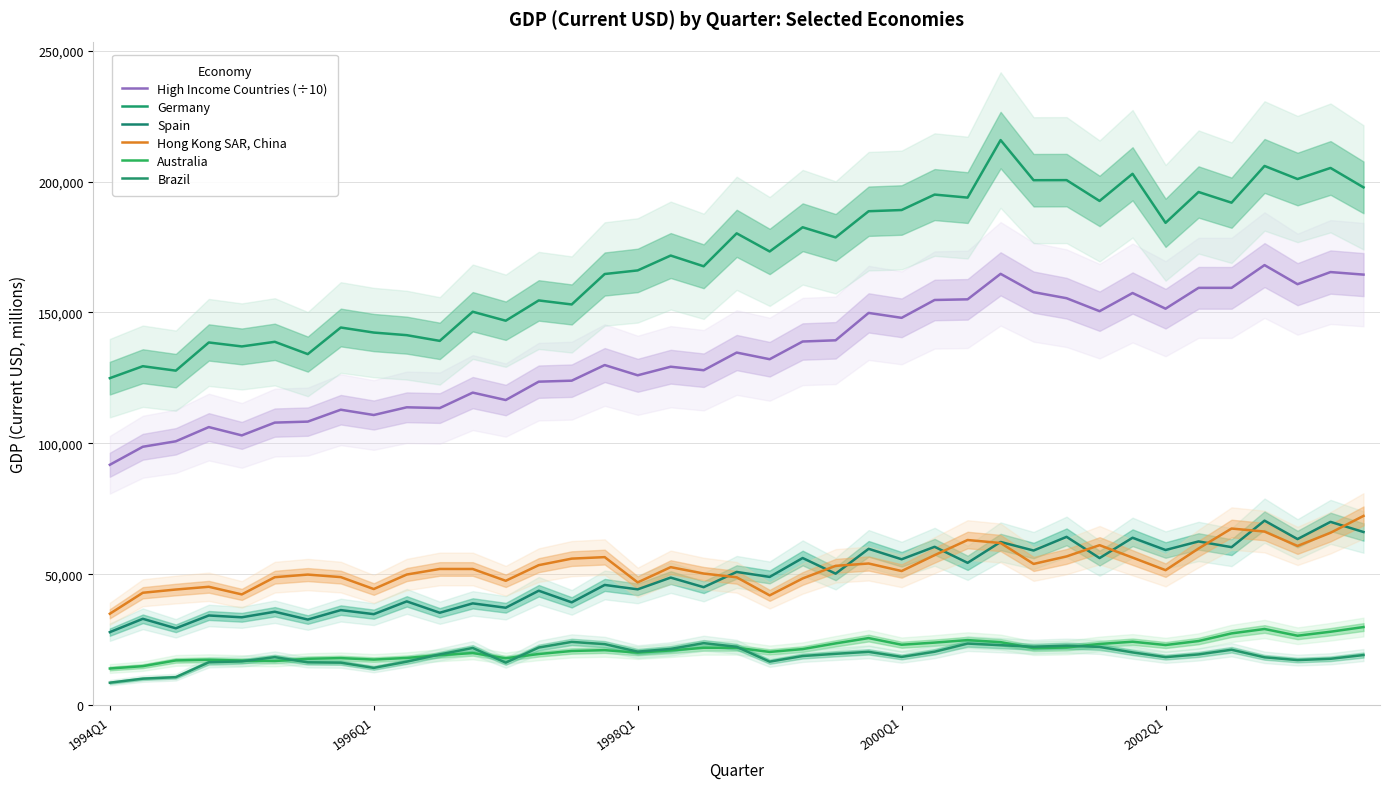

Reading left to right, what are all the values shown in this chart?

High Income Countries (÷10): 91812.4	98693.1	100779.7	106210.4	103036.9	107922.9	108300.5	112844.8	110822.7	113770.4	113472.1	119375.9	116543.7	123557.1	123936.8	129904.0	125994.8	129271.0	127927.3	134673.0	132135.2	138897.3	139358.3	149822.7	147941.2	154758.9	155008.8	164744.0	157749.7	155436.5	150479.6	157417.9	151436.8	159402.4	159394.1	168083.9	160792.6	165425.1	164450.6
Germany: 124898.2	129461.5	127765.7	138532.5	137016.5	138782.1	134085.7	144244.6	142316.3	141320.6	139139.2	150270.8	146840.1	154587.2	153051.1	164678.6	166054.9	171733.8	167631.8	180215.5	173290.4	182535.9	178662.5	188663.3	189122.4	195020.3	193869.1	215839.2	200511.9	200546.8	192584.8	202960.4	184231.5	196009.6	191925.3	205957.5	200960.0	205196.3	197778.1
Spain: 27883.9	32976.9	29351.3	34246.8	33555.5	35672.9	32693.8	36300.6	34751.9	39627.8	35290.3	38870.8	37206.4	43703.5	39262.5	45911.1	44226.1	48716.7	45060.6	50879.5	48977.6	56188.5	50224.9	59710.2	55717.8	60482.6	54359.1	62328.1	59058.2	64282.3	56172.9	63938.6	59258.2	62533.2	60340.4	70471.1	63427.8	70004.7	66130.5
Hong Kong SAR, China: 34909.1	42925.1	44157.7	45209.0	42295.3	48874.2	49871.4	48906.0	44346.7	49887.1	52018.7	52007.5	47497.2	53468.4	55964.1	56538.5	46884.0	52709.9	50267.4	48831.5	41929.8	48385.8	53208.4	54102.3	51223.3	57291.0	63071.5	61930.0	53940.0	56808.7	61102.4	56360.2	51553.7	59825.6	67453.9	66301.1	60808.1	65834.9	72280.7
Australia: 13991.1	14889.1	17082.5	17336.6	17020.4	16846.2	17702.6	17962.0	17405.5	18024.8	19081.8	19902.9	17904.3	19531.7	20686.0	21004.7	20056.8	20891.5	21911.6	21902.8	20326.3	21404.3	23590.2	25612.5	23072.0	23883.8	24840.3	24056.9	21755.9	22015.4	23359.3	24227.0	22959.2	24483.2	27404.1	29084.5	26513.6	28038.4	29826.9
Brazil: 8572.5	10110.7	10685.5	16367.2	16720.7	18334.2	16353.8	16228.5	14229.6	16610.0	19370.1	21831.7	16238.2	22006.4	24152.7	23307.3	20431.5	21468.9	23678.1	22283.8	16613.7	18760.4	19605.3	20357.6	18415.8	20393.8	23517.9	22905.2	22308.8	22712.3	22237.9	20141.3	18339.9	19375.6	21159.8	18269.6	17212.5	17704.7	19133.9